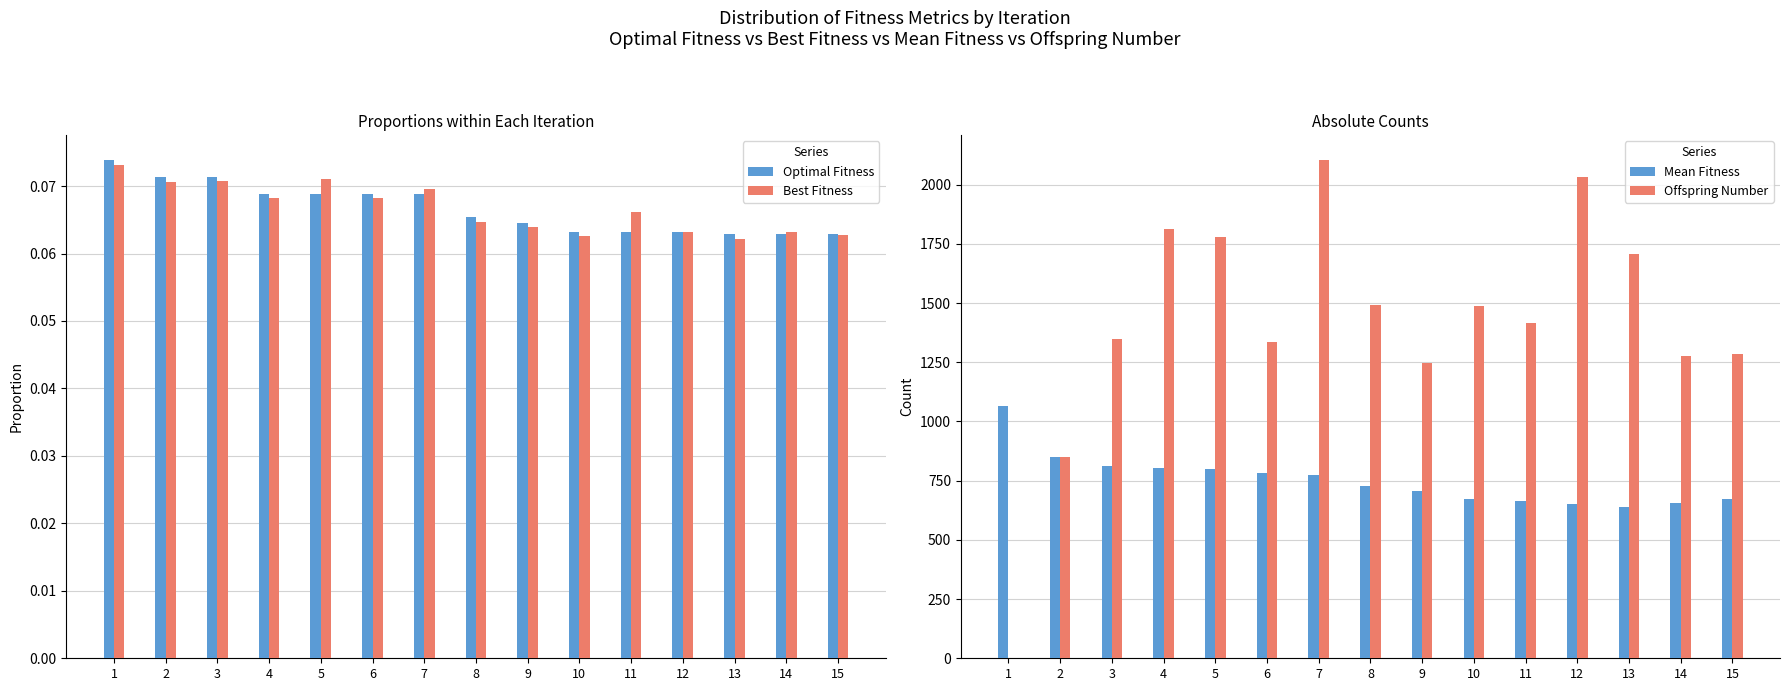

Which series has the largest range (max minus min)?

Offspring Number